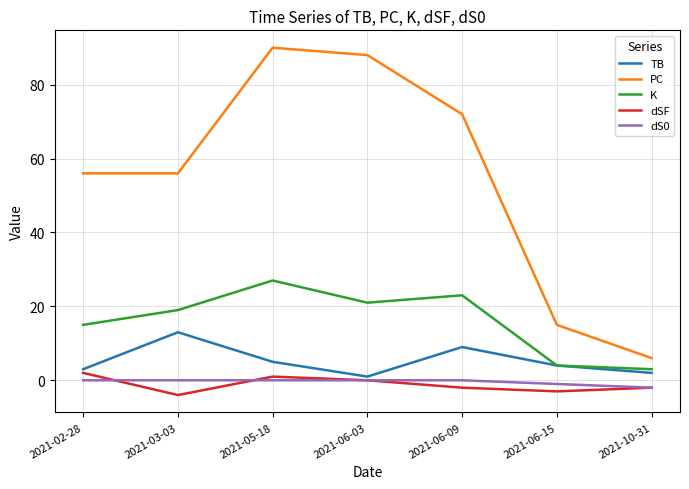

Between 2021-02-28 and 2021-05-18, which series saw the biggest shift?

PC